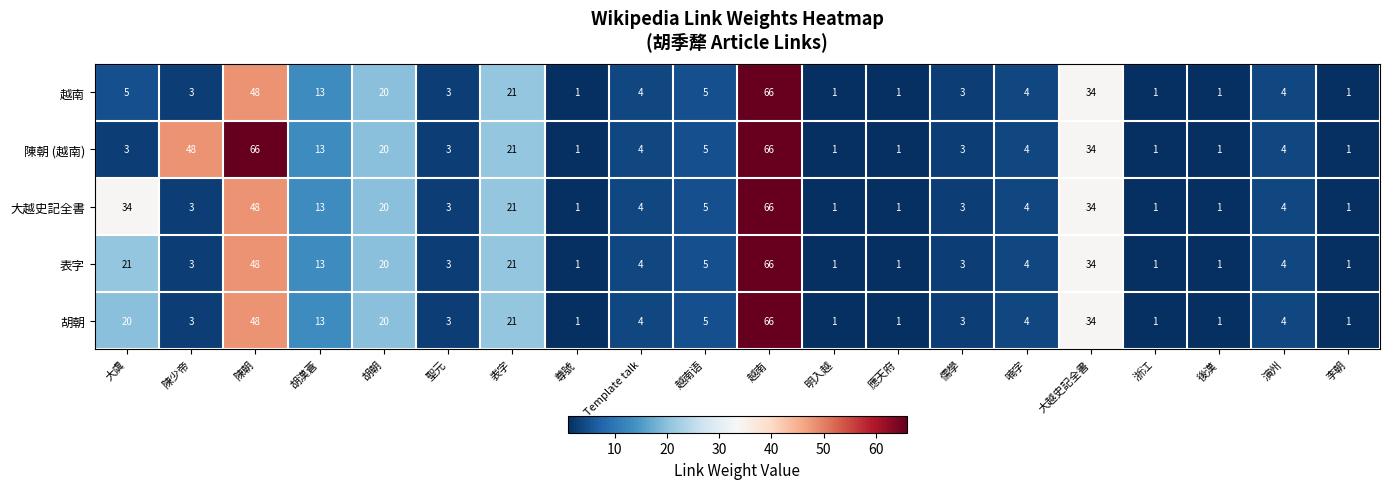

What is the sum of the 越南 values at 演州 and 大越史記全書?

38